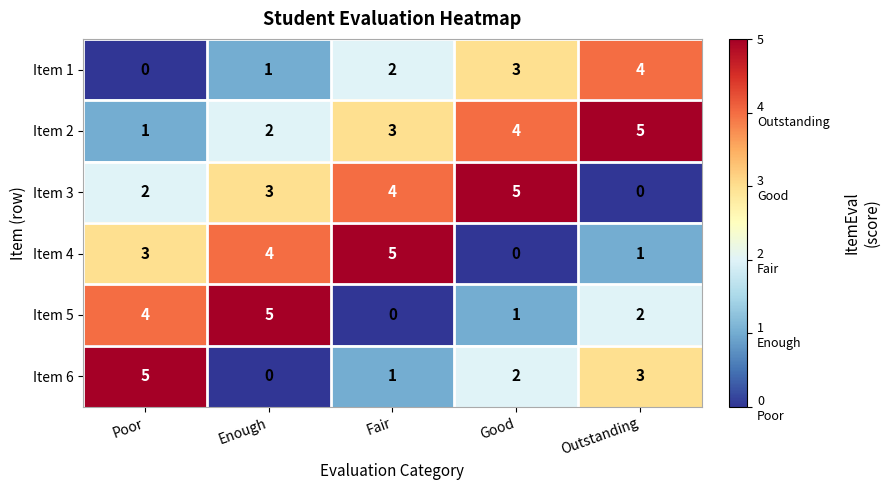

At Good, list the series in order from smallest to largest.

Item 4, Item 5, Item 6, Item 1, Item 2, Item 3